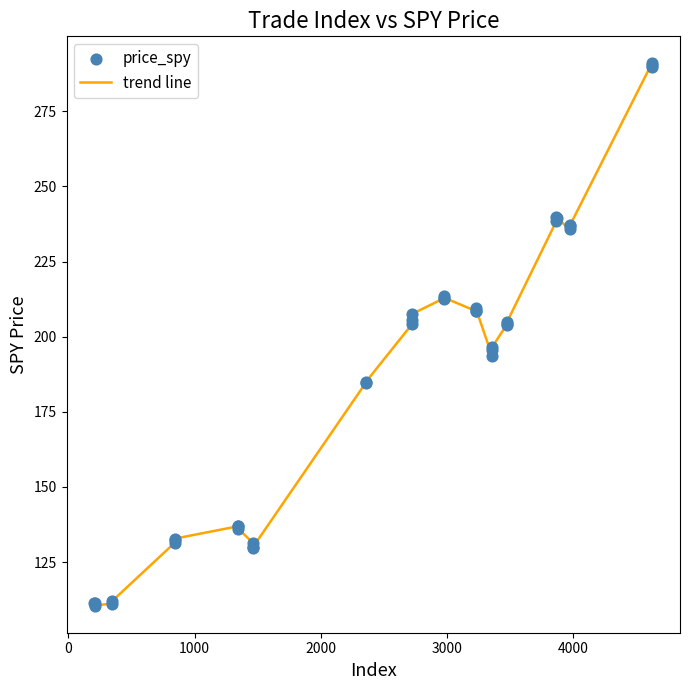

What is the maximum value shown in the chart?

290.9